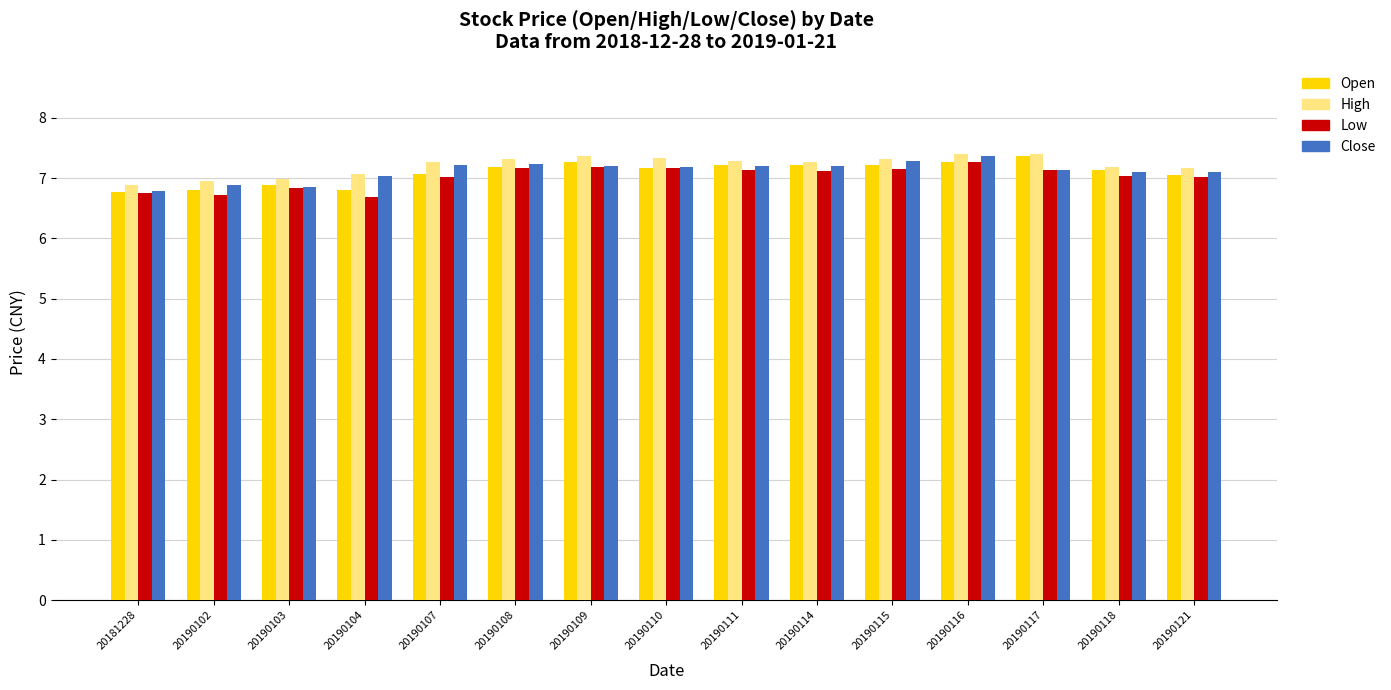

Is it true that Low equals 1.6 at 20190107?

False